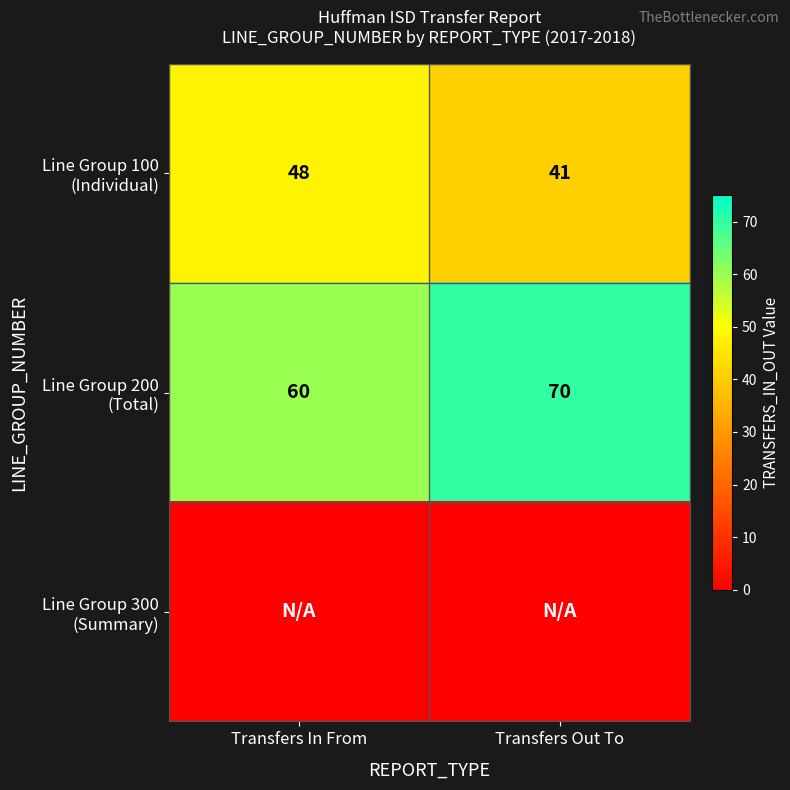

What is the sum of all Line Group 200 (Total) values?

130